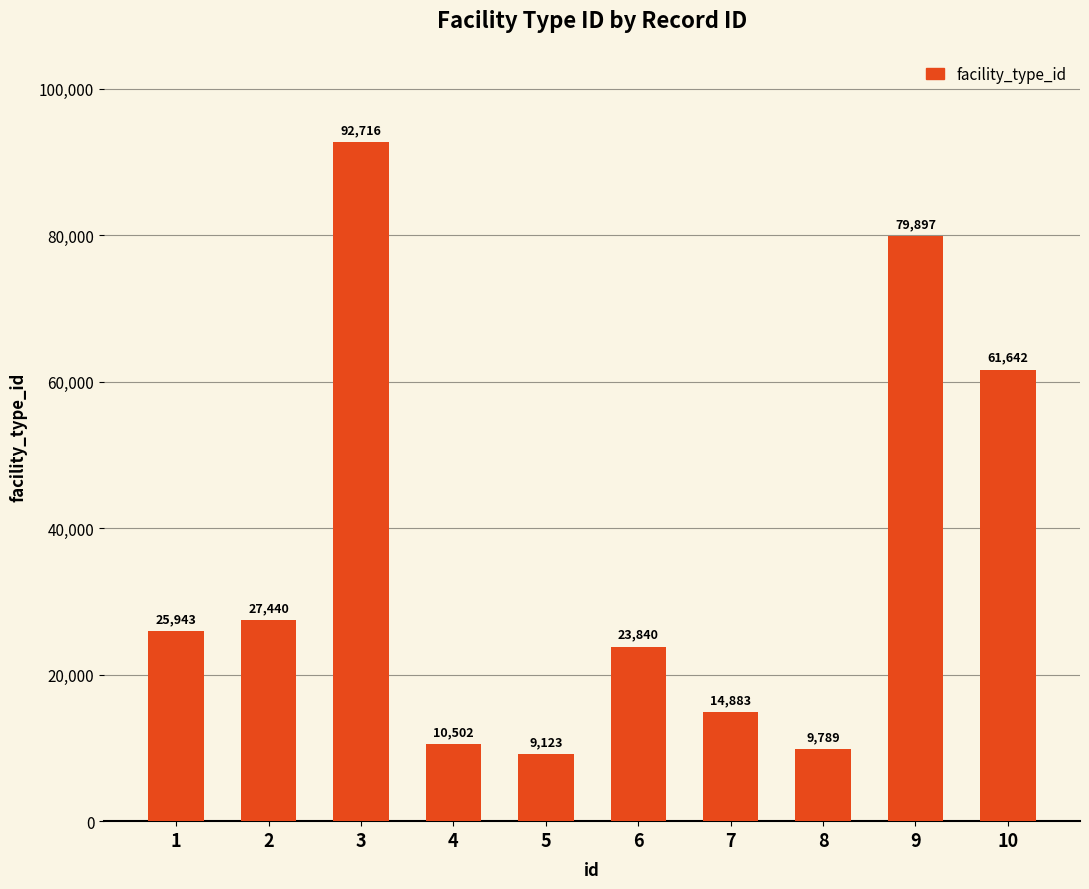

At which label is the value closest to 50919?

10